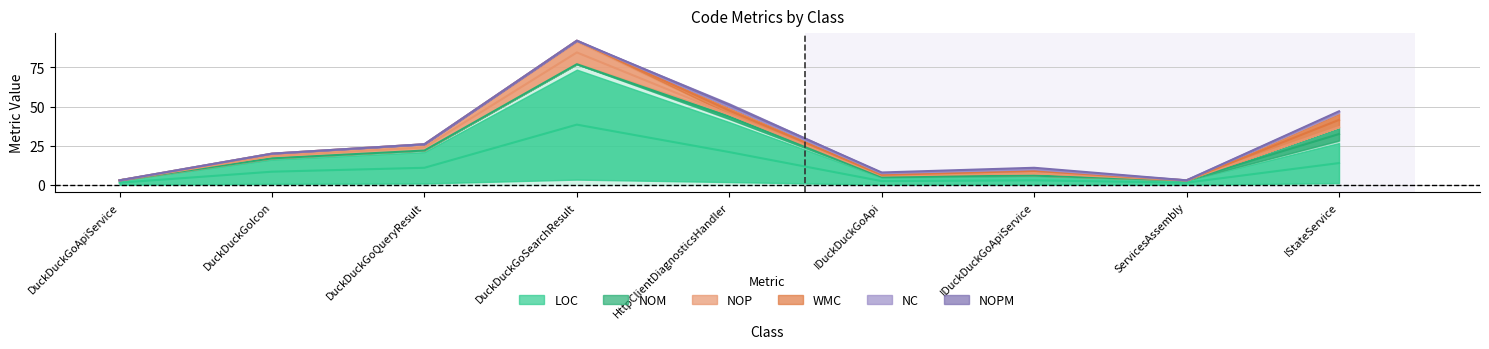

Which series has the widest spread of values?

LOC